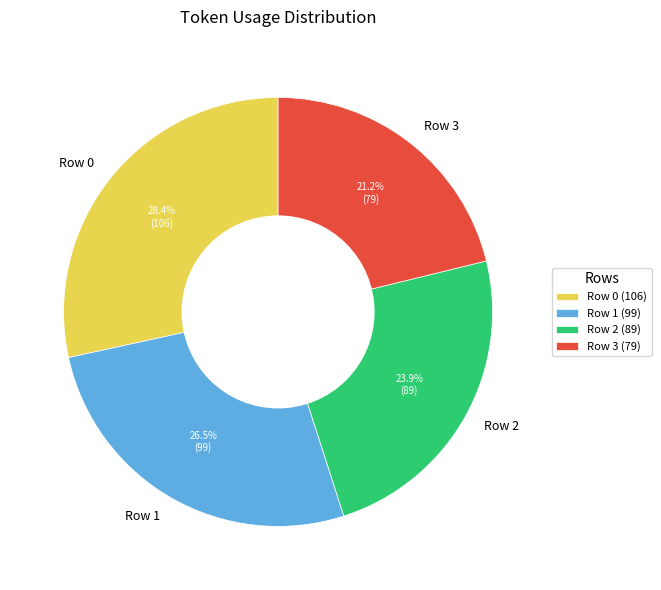

Count the number of slices in the pie.

4